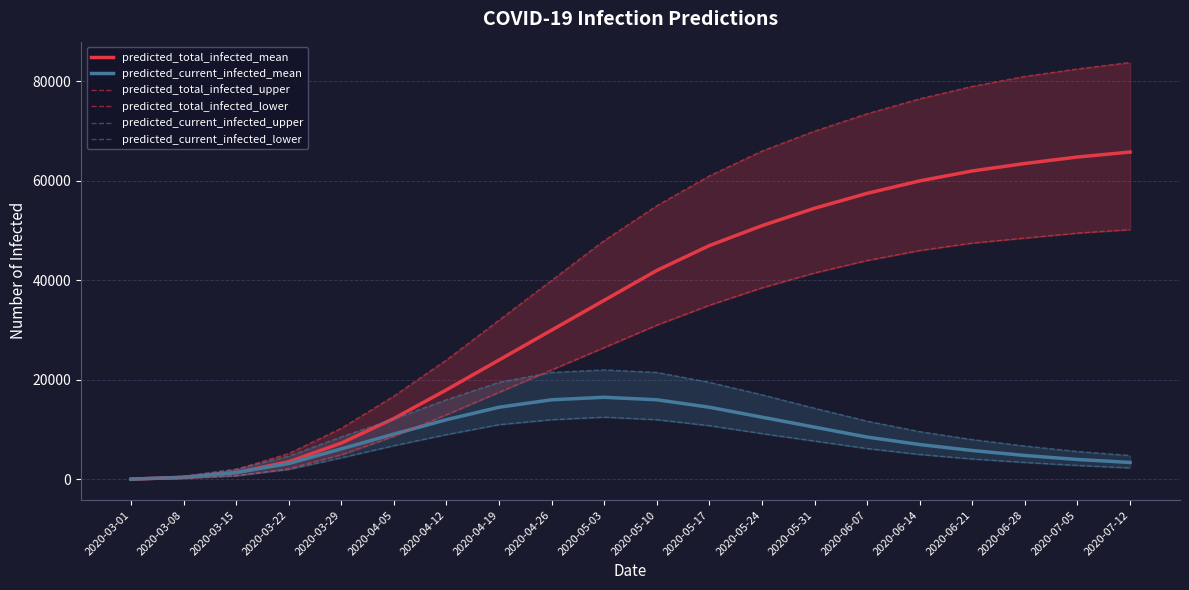

At which label does predicted_current_infected_lower reach its minimum?

2020-03-01